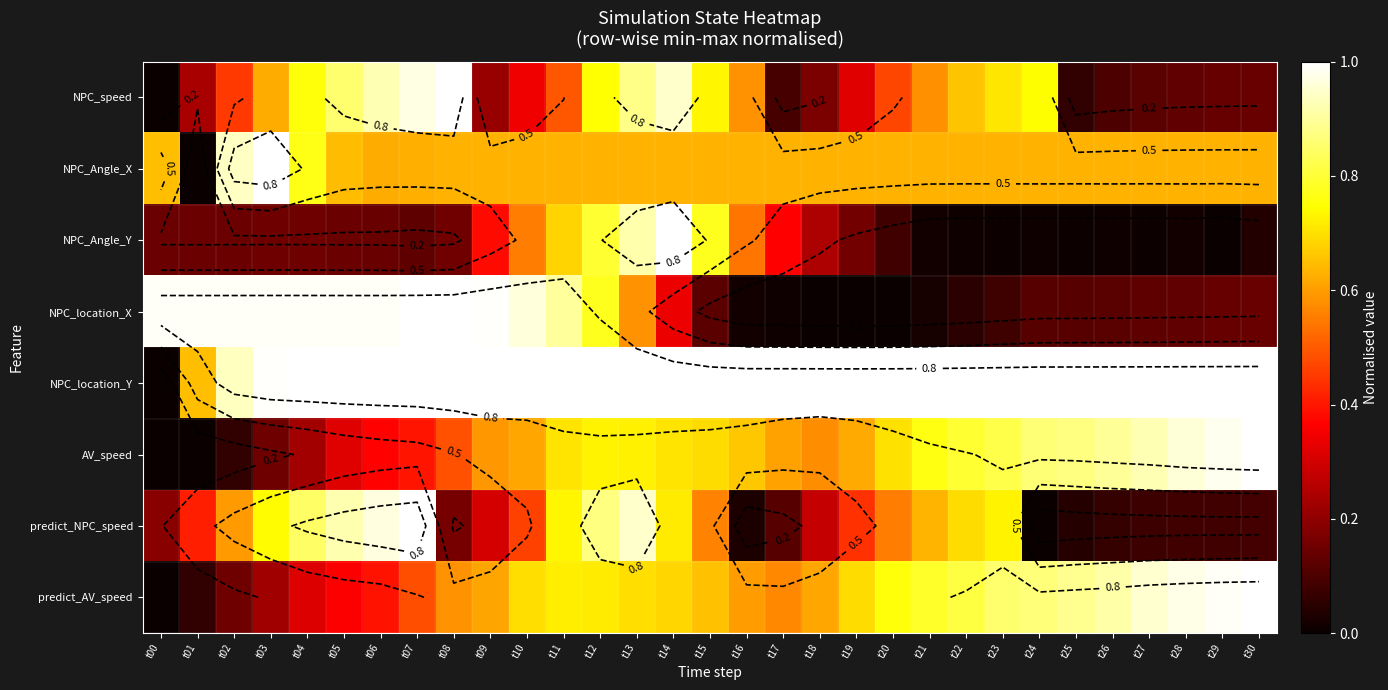

What is the average value of the NPC_speed series?

0.5